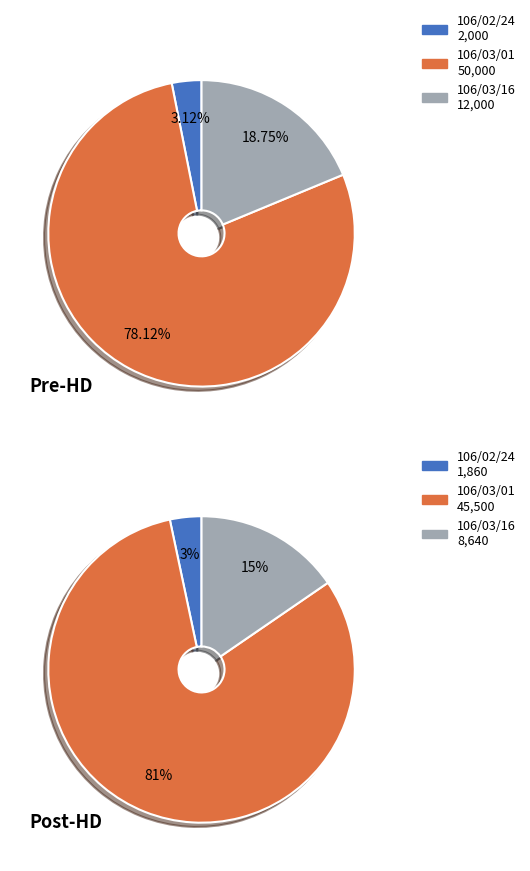

The 106/03/16 slice represents 19% of the pie. True or false?

True